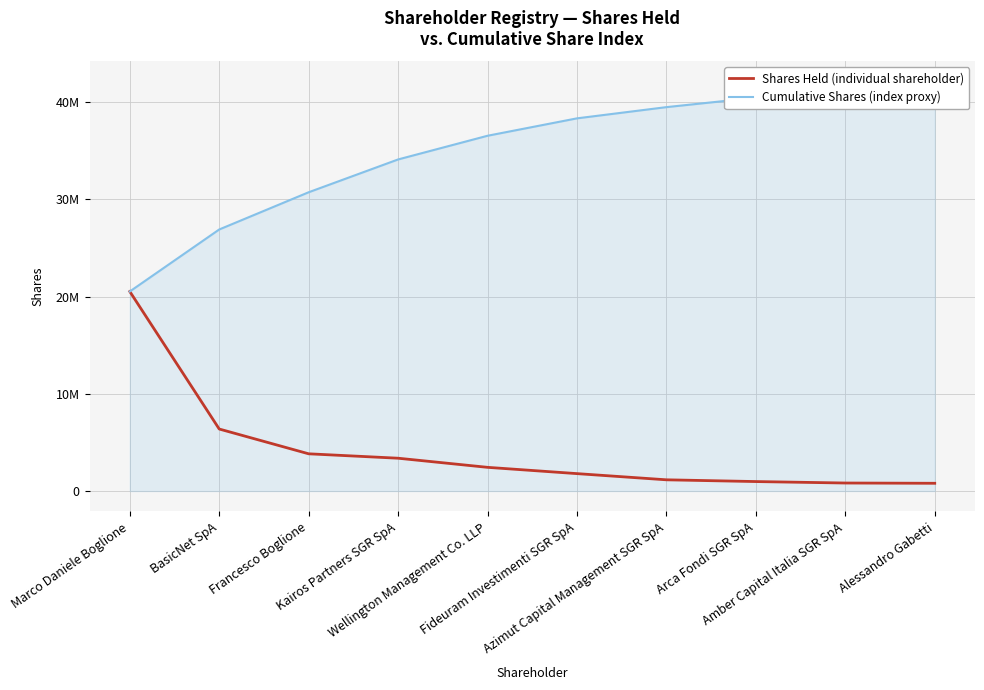

True or false: Shares Held (individual shareholder) has more than 0 interior local peaks.

False